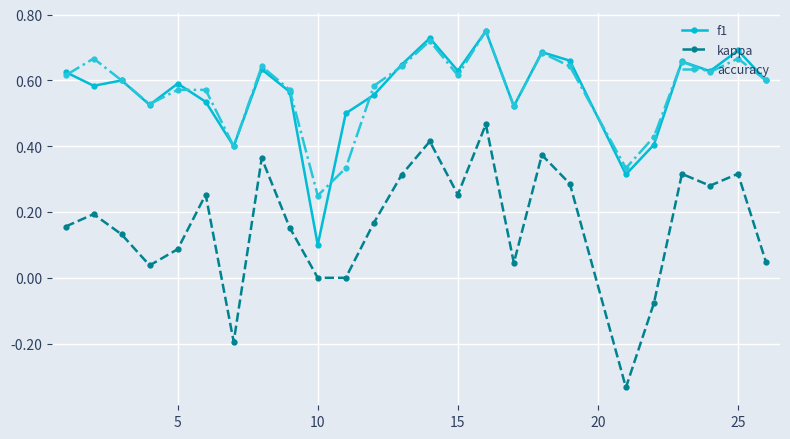

True or false: accuracy has more than 0 points higher than both neighbors.

True